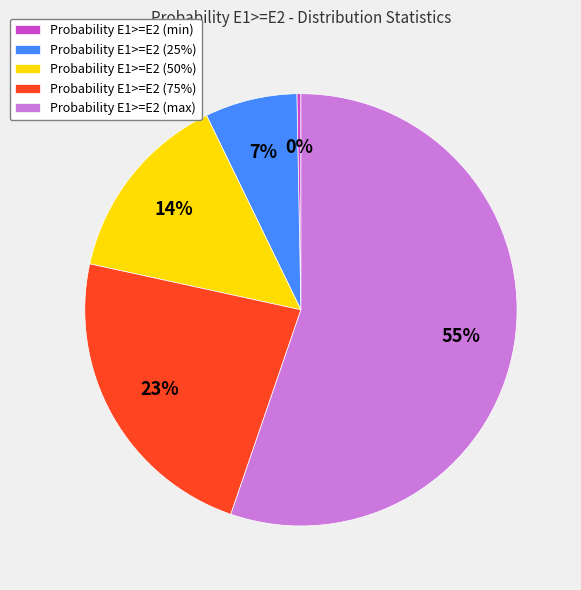

True or false: Probability E1>=E2 (max) accounts for 55% of the total.

True